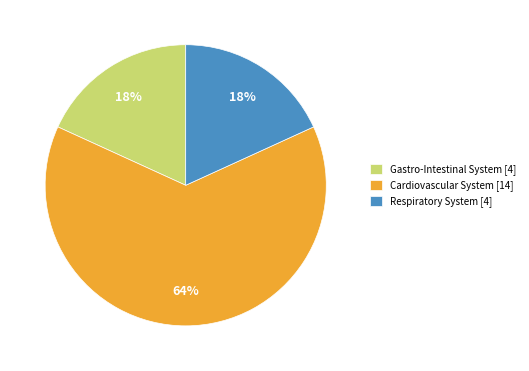

To the nearest percent, what is the average slice percentage?

33%